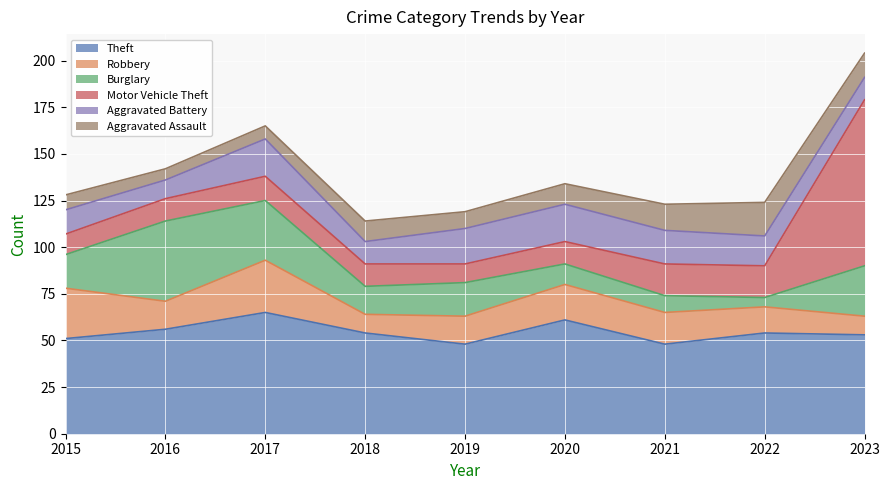

List the series in order of their peak value, lowest first.

Aggravated Assault, Aggravated Battery, Robbery, Burglary, Theft, Motor Vehicle Theft